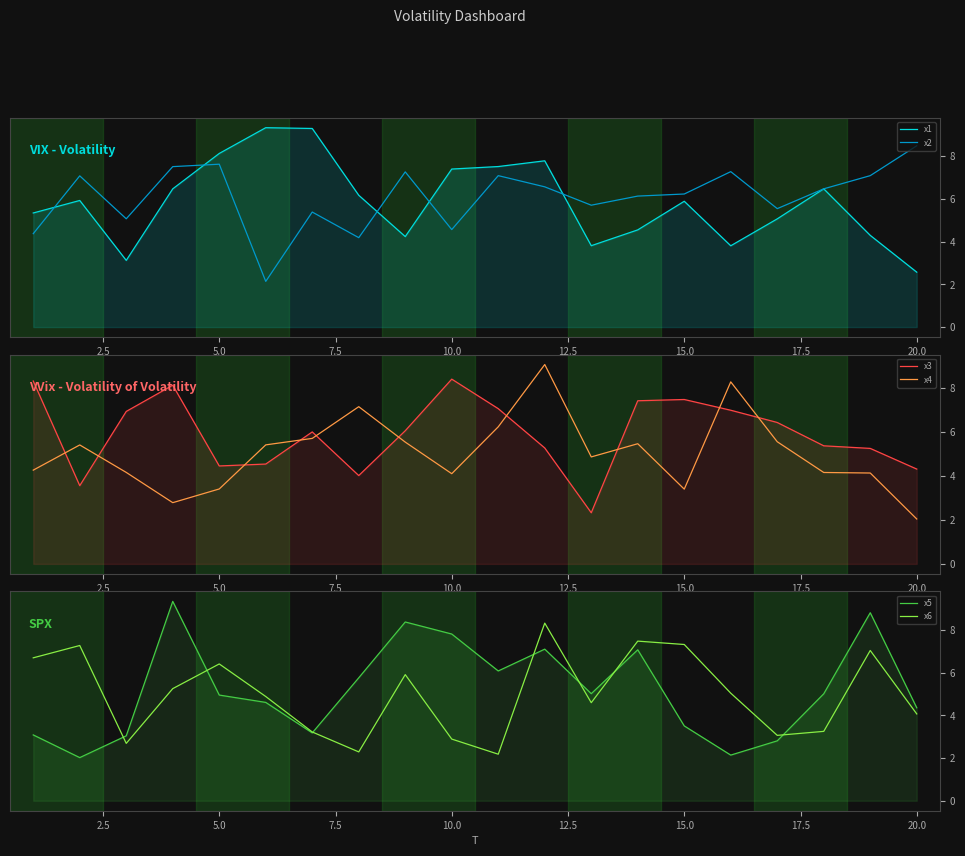

How many categories are shown in the chart?

20